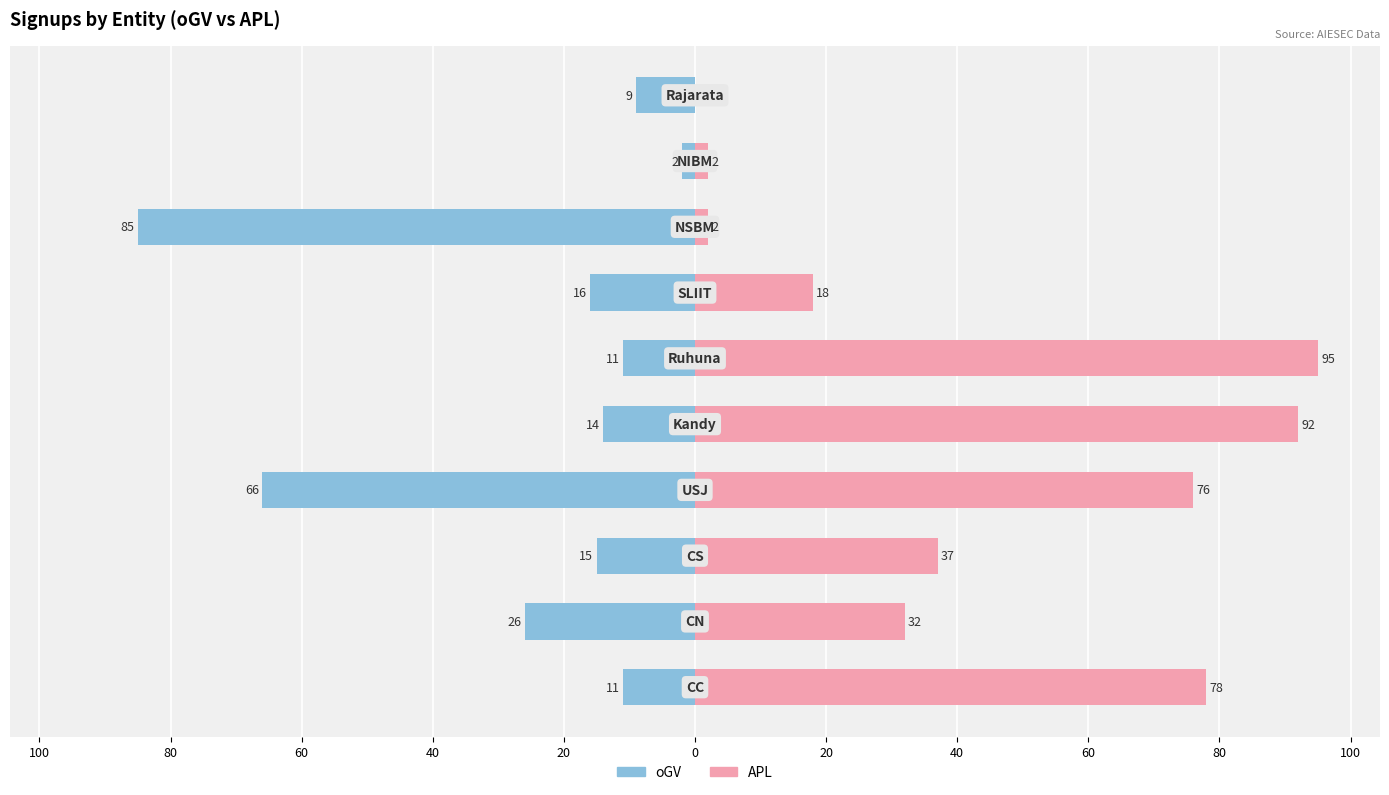

At 100, list the series in order from largest to smallest.

APL, oGV